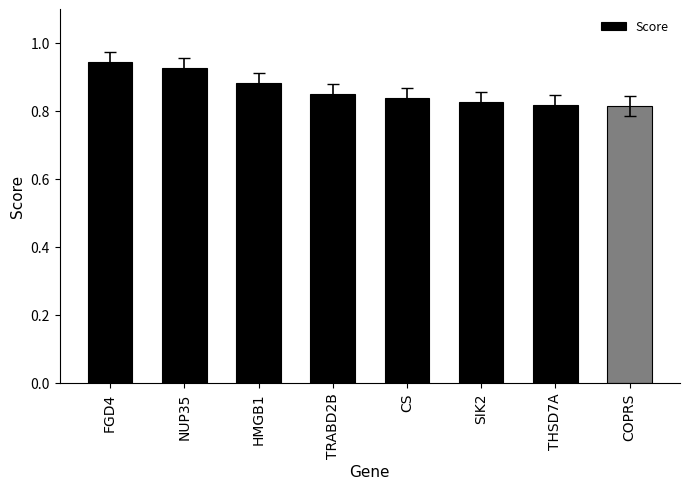

The value at COPRS is 0.8. True or false?

True